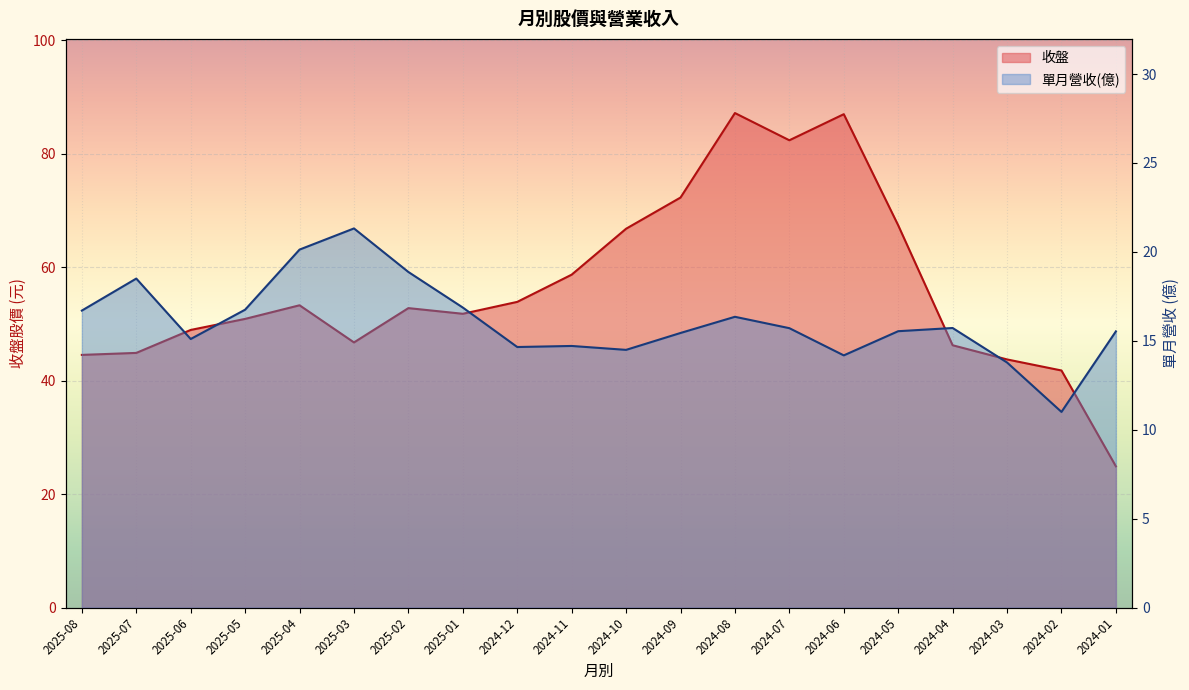

What is the difference between the 收盤 values at 2025-05 and 2024-01?

26.0